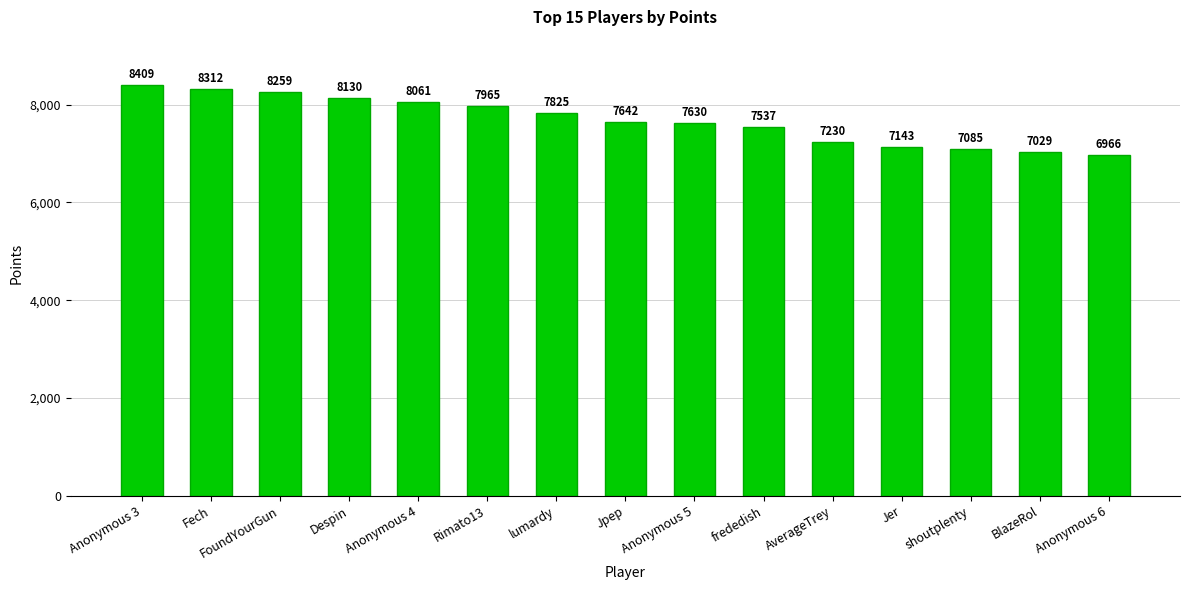

Between shoutplenty and AverageTrey, which is larger?

AverageTrey